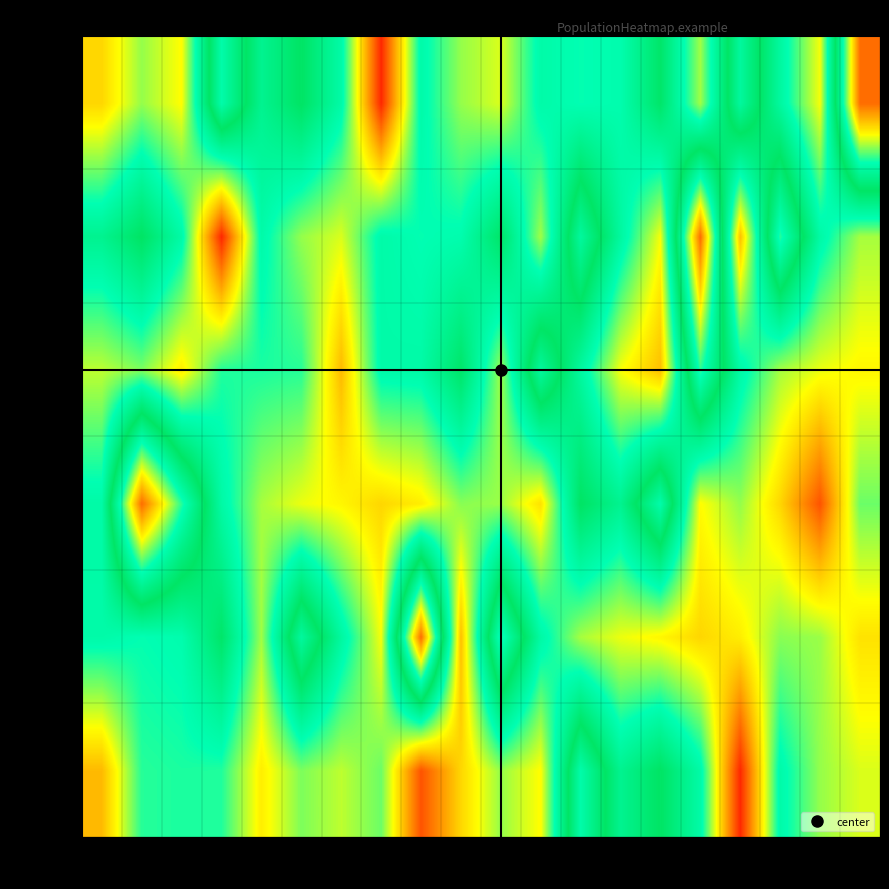

Reading left to right, list all the values displayed in this chart.

asian=0: 0=214	1=275	2=277	3=276	4=232	5=260	6=249	7=263	8=179	9=224	10=256	11=237	12=364	13=301	14=326	15=288	16=164	17=287	18=256	19=244
asian=1: 0=287	1=281	2=284	3=323	4=254	5=357	6=292	7=239	8=462	9=216	10=375	11=289	12=253	13=241	14=235	15=224	16=232	17=258	18=255	19=228
asian=2: 0=288	1=462	2=375	3=289	4=253	5=241	6=235	7=224	8=232	9=258	10=255	11=228	12=326	13=301	14=364	15=237	16=256	17=224	18=179	19=263
asian=3: 0=249	1=260	2=232	3=276	4=277	5=275	6=214	7=287	8=288	9=323	10=254	11=357	12=292	13=239	14=216	15=375	16=289	17=253	18=241	19=235
asian=4: 0=301	1=326	2=288	3=164	4=287	5=256	6=244	7=287	8=281	9=284	10=323	11=254	12=357	13=292	14=239	15=462	16=216	17=375	18=289	19=253
asian=5: 0=224	1=256	2=237	3=364	4=301	5=326	6=288	7=164	8=287	9=256	10=244	11=287	12=281	13=284	14=323	15=254	16=357	17=292	18=239	19=462